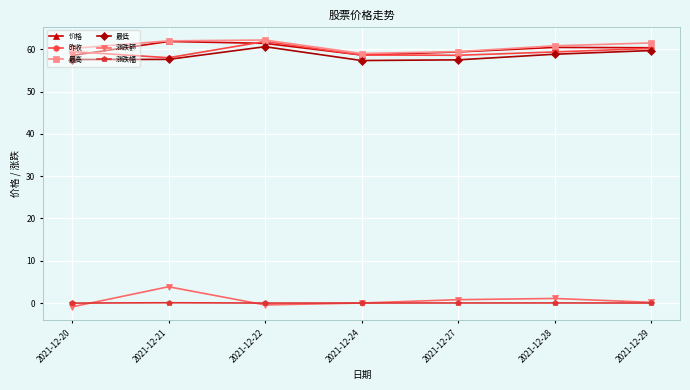

What is the difference between the maximum and minimum values in the 最高 series?

3.2